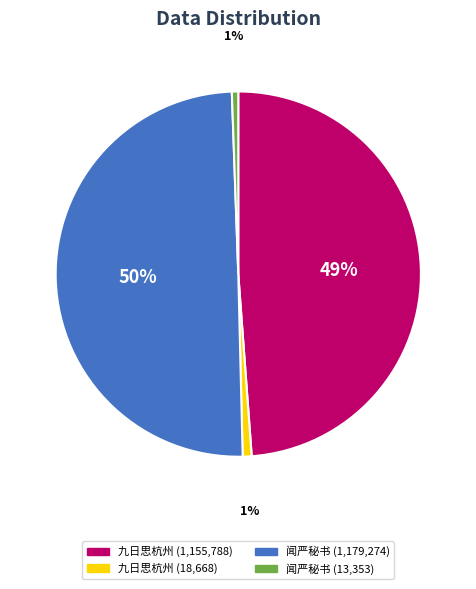

To the nearest percent, what is the average slice percentage?

25%